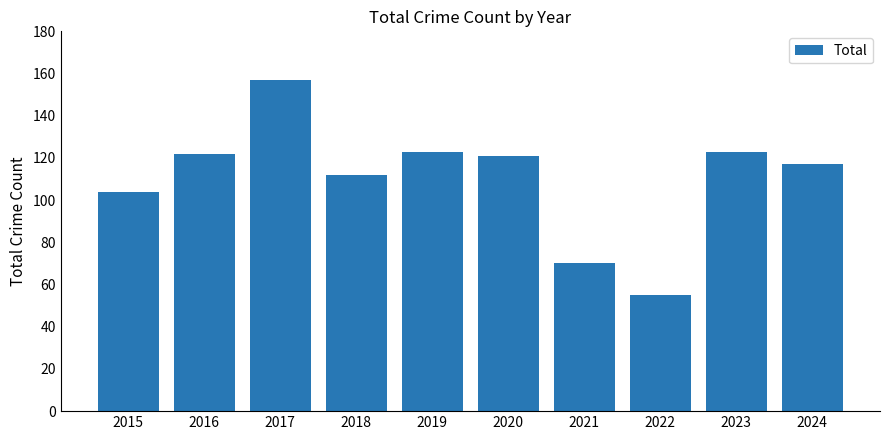

What is the value of the 7th bar from the left?

70